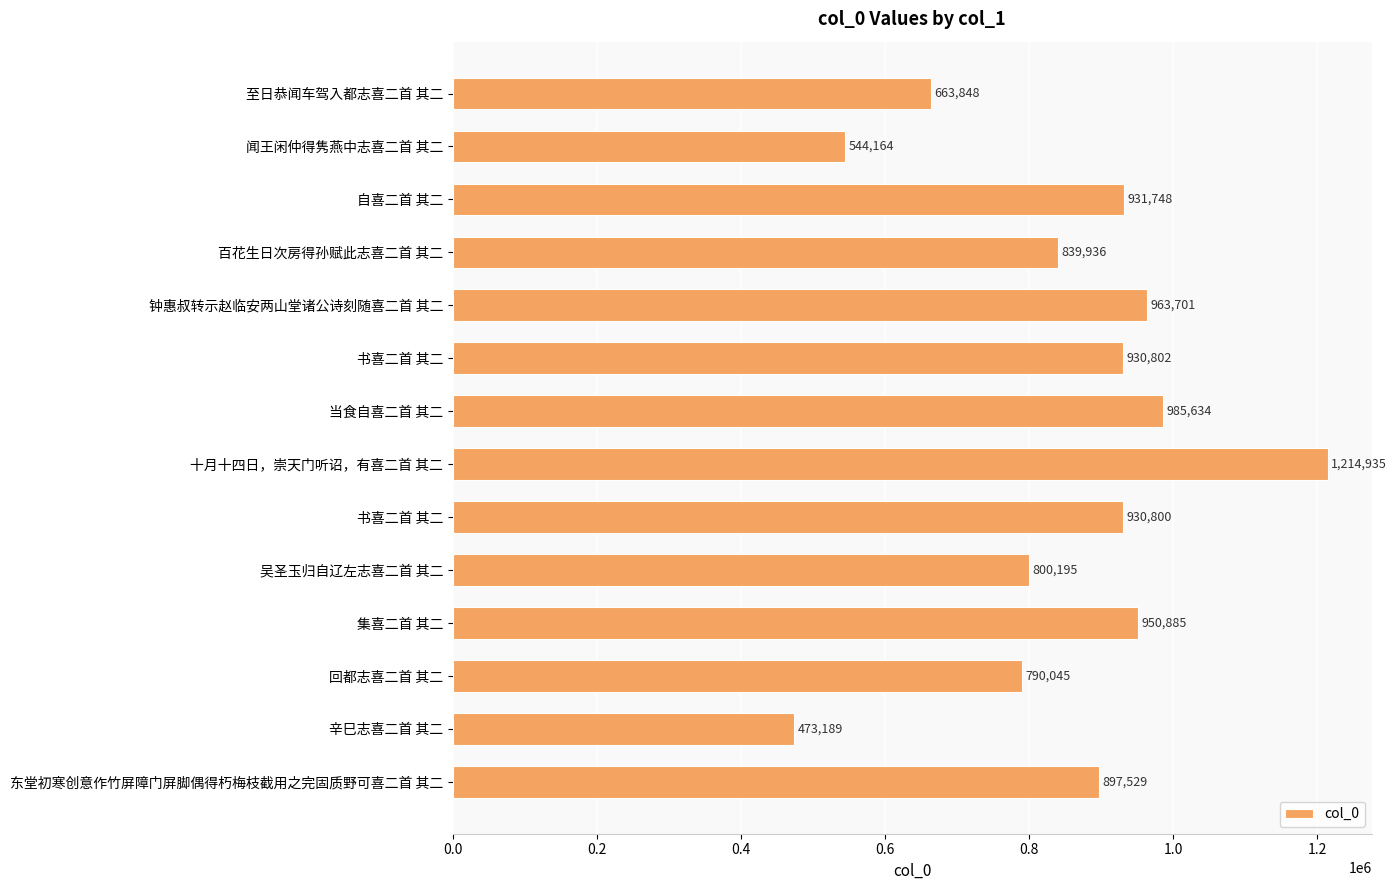

Are the bars horizontal?

Yes